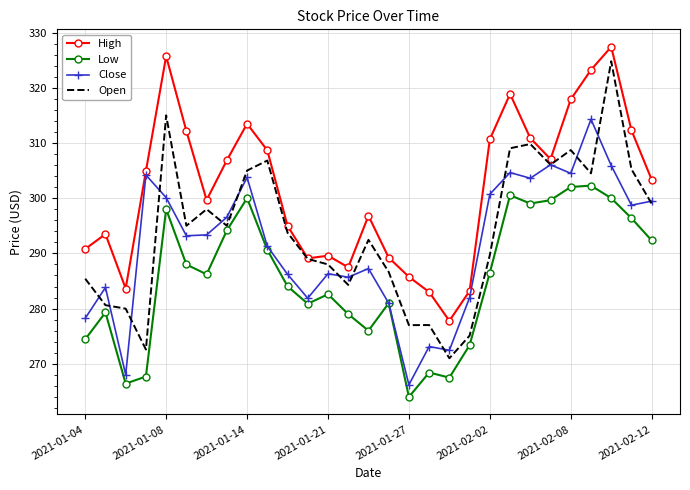

Rank the series by their average value, from highest to lowest.

High, Open, Close, Low